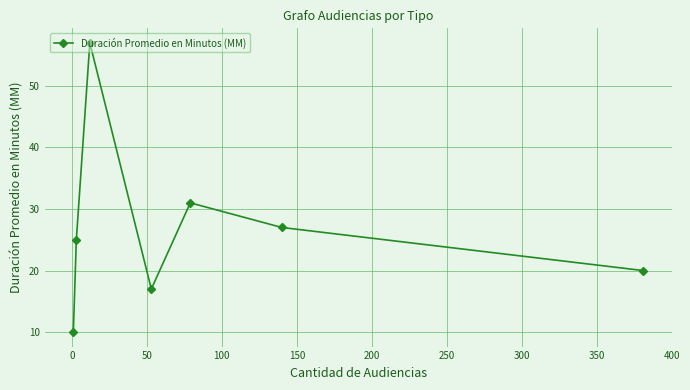

How many values are below 25?

3